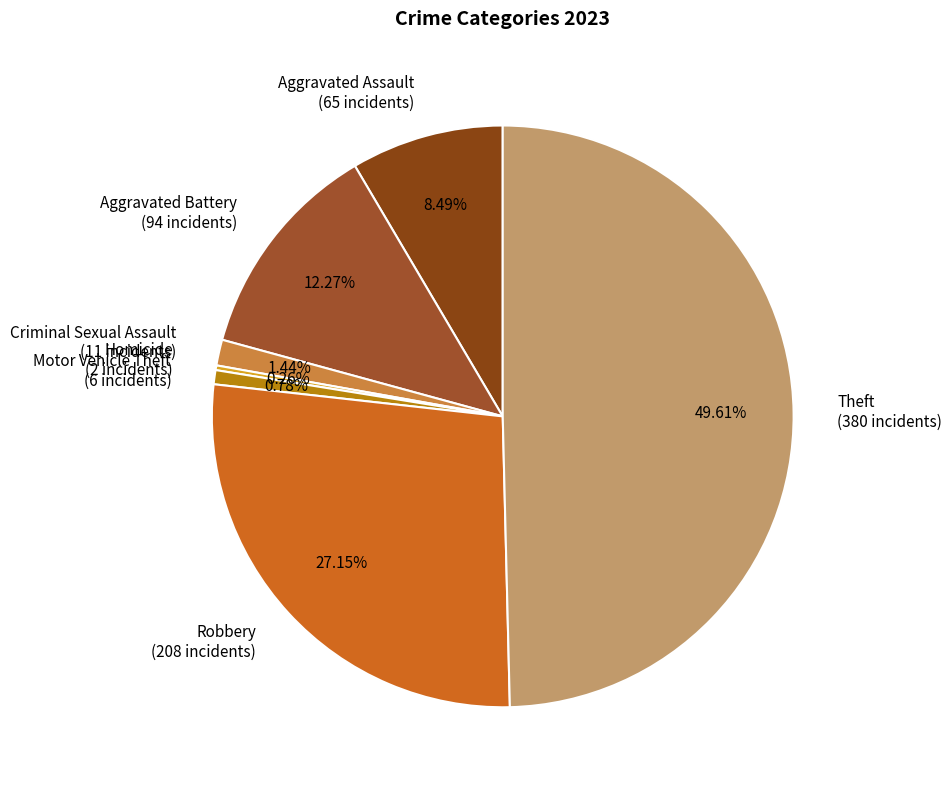

Which slice is the largest?

Theft